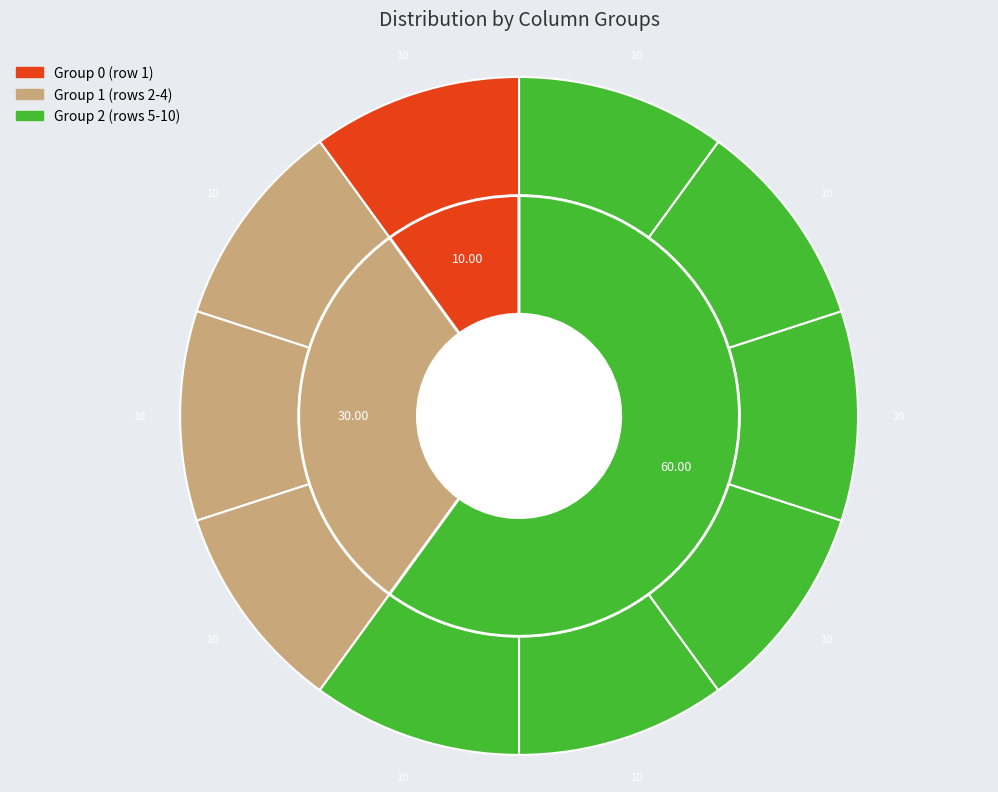

True or false: 9 accounts for 4% of the total.

False